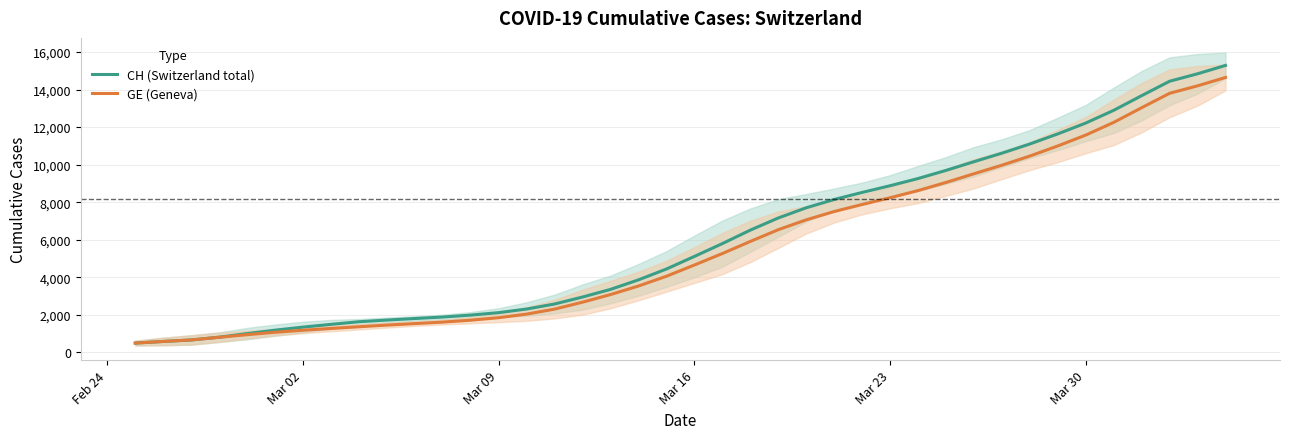

Reading left to right, extract all data points from this chart.

CH (Switzerland total): 494.7	581.0	661.0	808.6	1000.0	1182.8	1345.2	1492.0	1631.2	1721.0	1802.6	1882.4	1984.6	2117.2	2309.2	2577.0	2948.4	3355.0	3863.0	4440.2	5110.8	5793.8	6511.4	7158.8	7702.4	8144.6	8519.2	8878.2	9260.8	9693.6	10157.6	10611.8	11100.6	11638.6	12217.0	12894.2	13675.8	14443.8	14841.8	15287.3
GE (Geneva): 494.7	581.0	661.0	802.6	941.0	1070.6	1179.4	1272.6	1363.6	1452.2	1532.8	1612.0	1713.6	1846.2	2038.2	2304.0	2673.4	3078.0	3534.8	4054.8	4653.2	5264.0	5909.4	6533.8	7060.4	7502.6	7877.2	8236.2	8618.8	9051.6	9515.6	9969.8	10458.6	10996.6	11575.0	12252.2	13033.8	13801.8	14199.8	14645.3